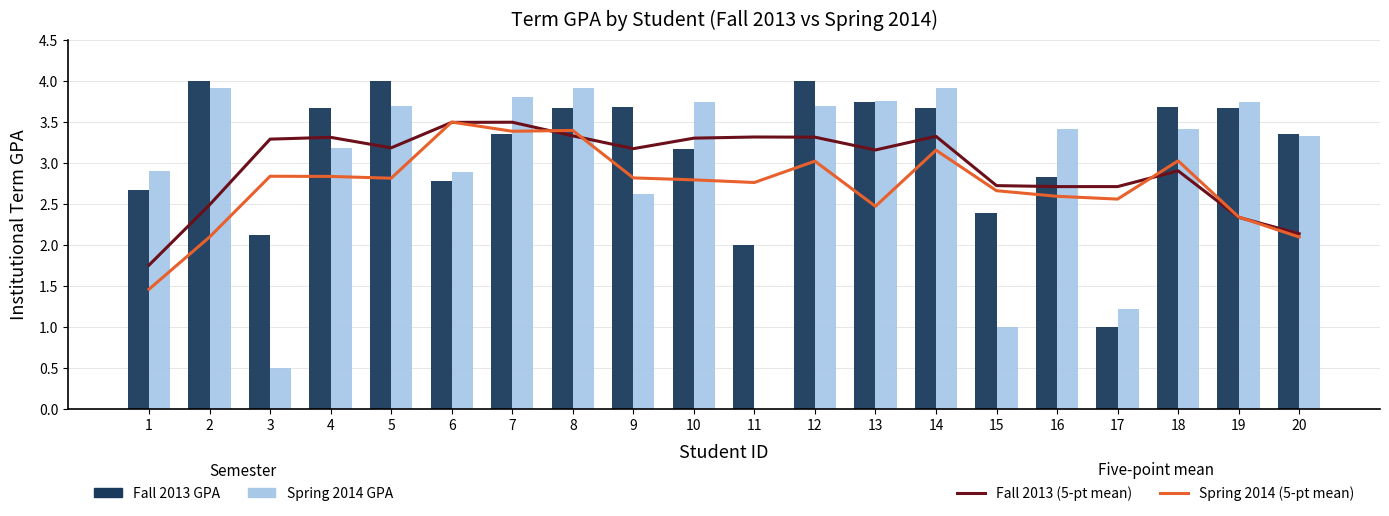

What is the difference between the Fall 2013 GPA values at 6 and 10?

0.4